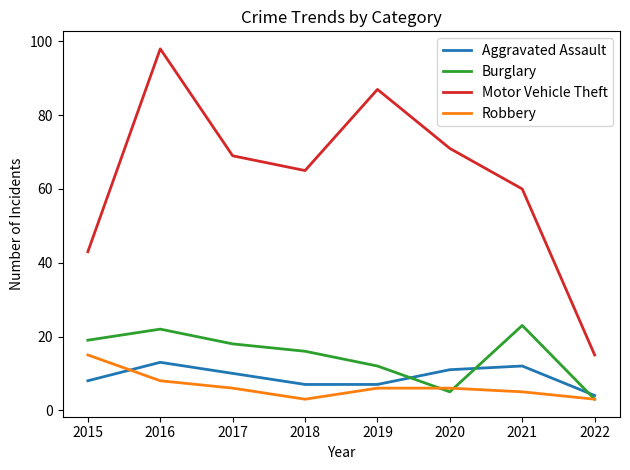

At which label does Robbery first exceed 6?

2015